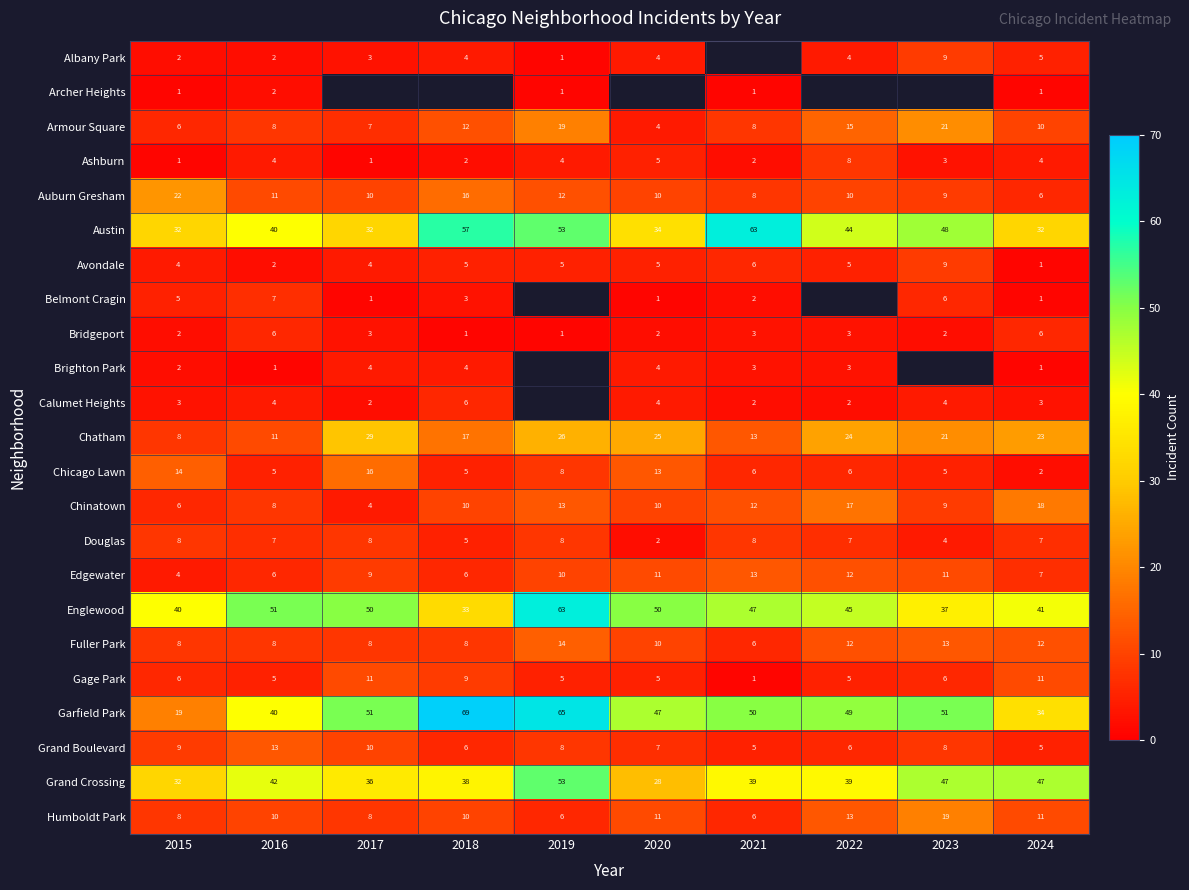

What is the difference between the highest and lowest values at 2015?

39